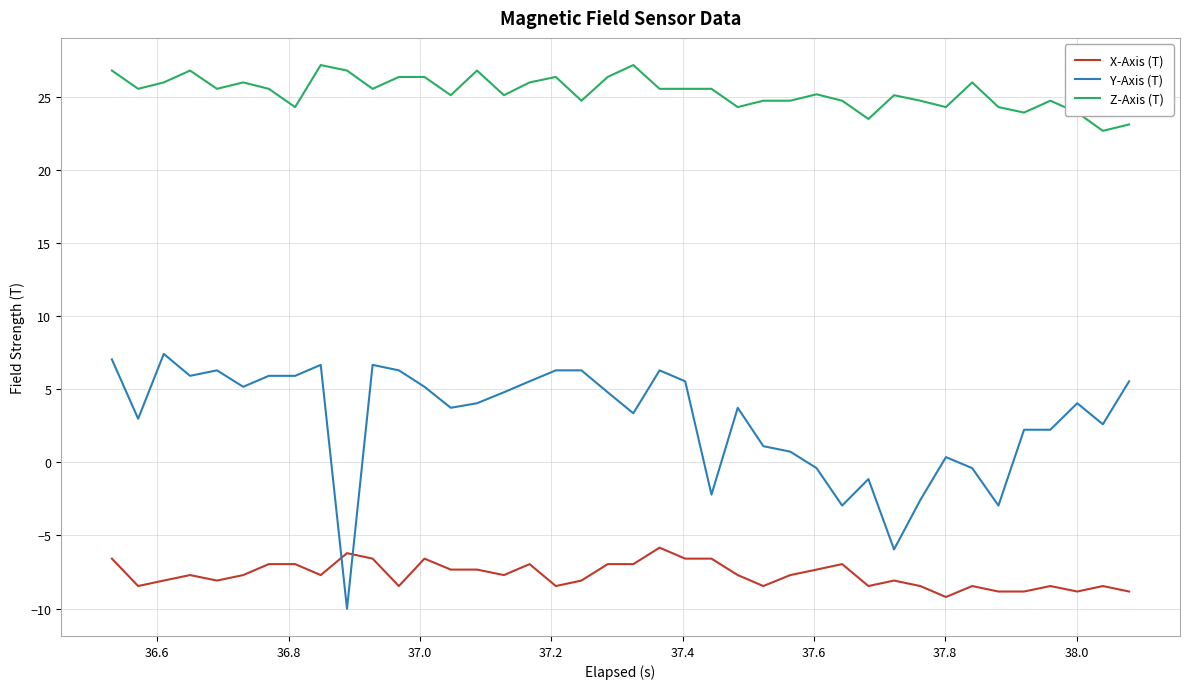

What is the lowest value of the Z-Axis (T) series?

22.7